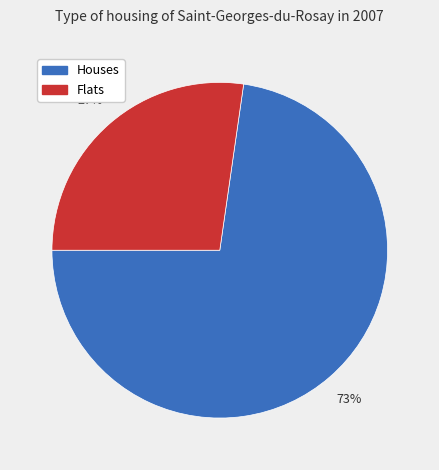

The Houses slice represents 73% of the pie. True or false?

True